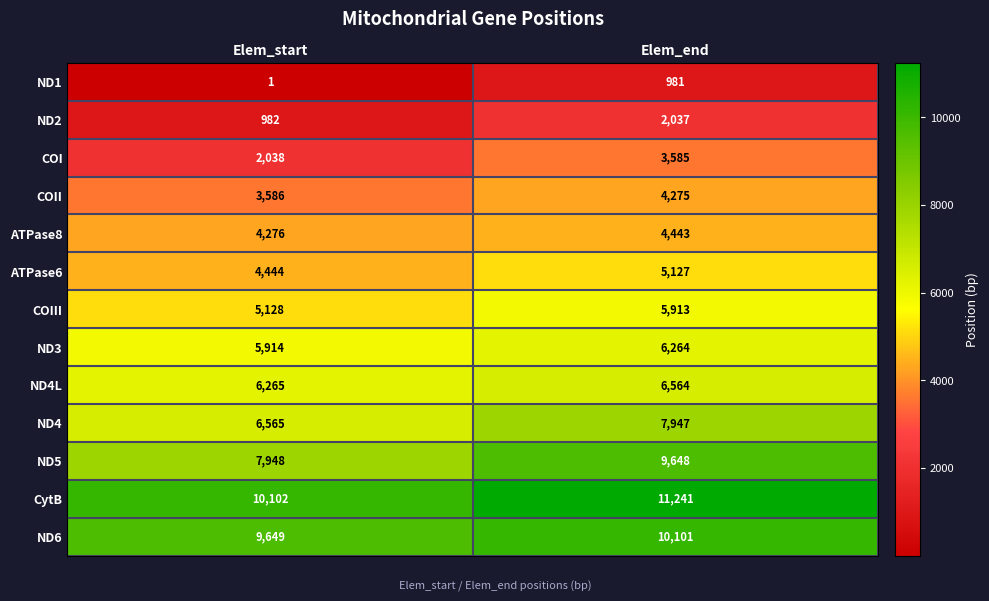

The ATPase8 series shows 4443 at Elem_end. True or false?

True